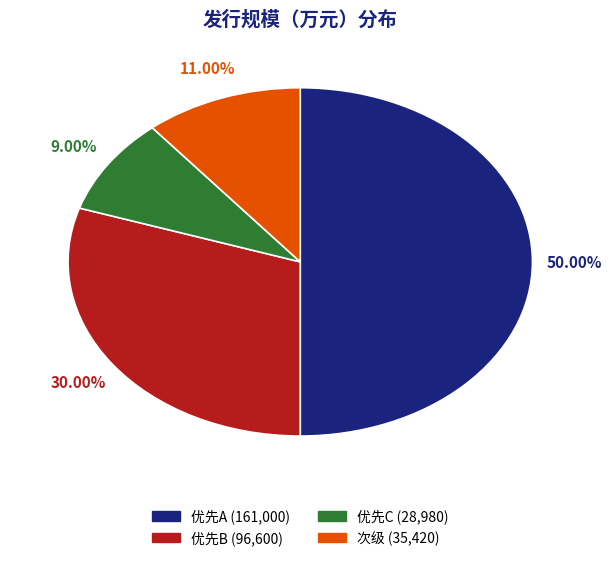

What percentage is the 优先A slice, to the nearest percent?

50%